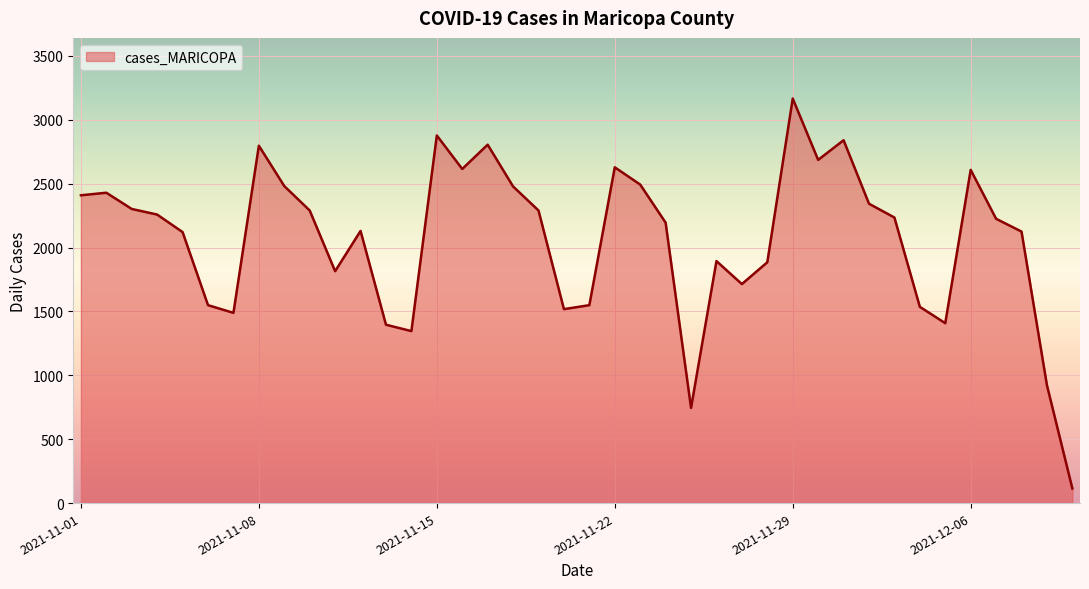

How many series are shown in this chart?

1